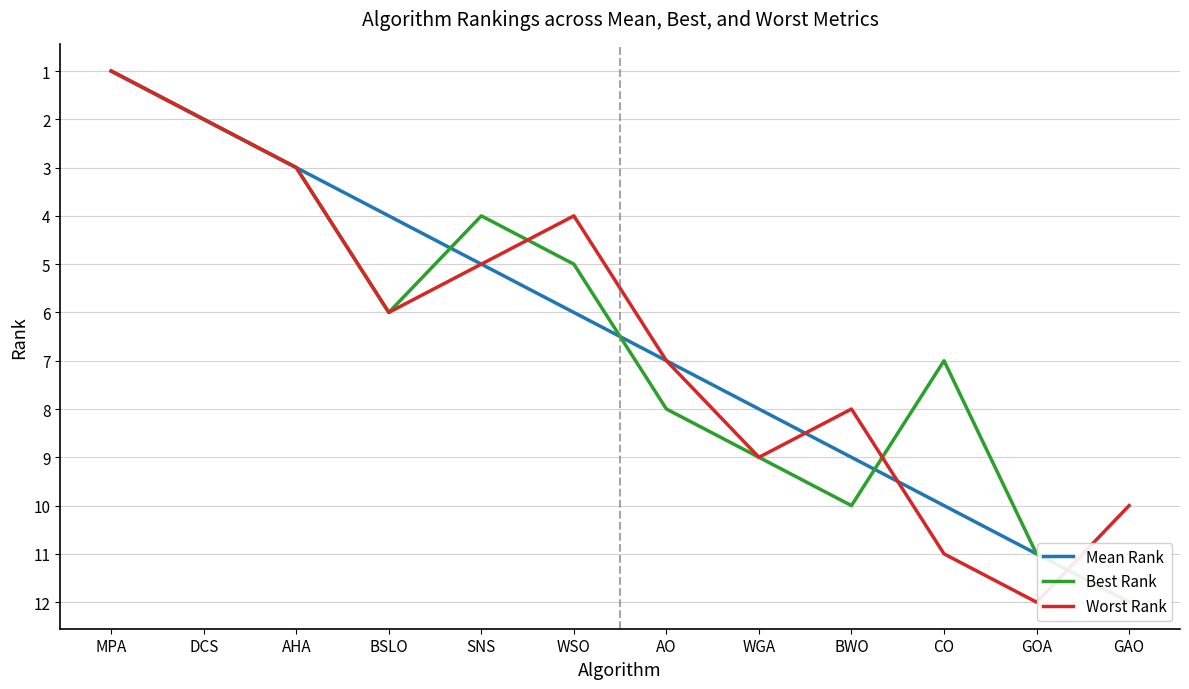

At which label does Best Rank first exceed 7?

AO